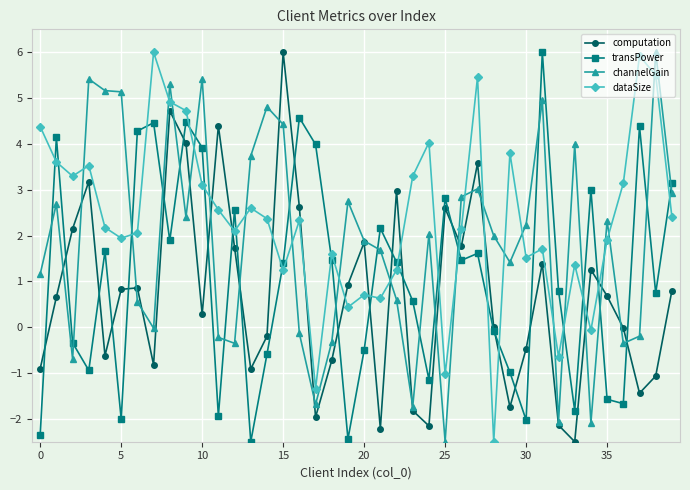

How many lines are shown in the chart?

4